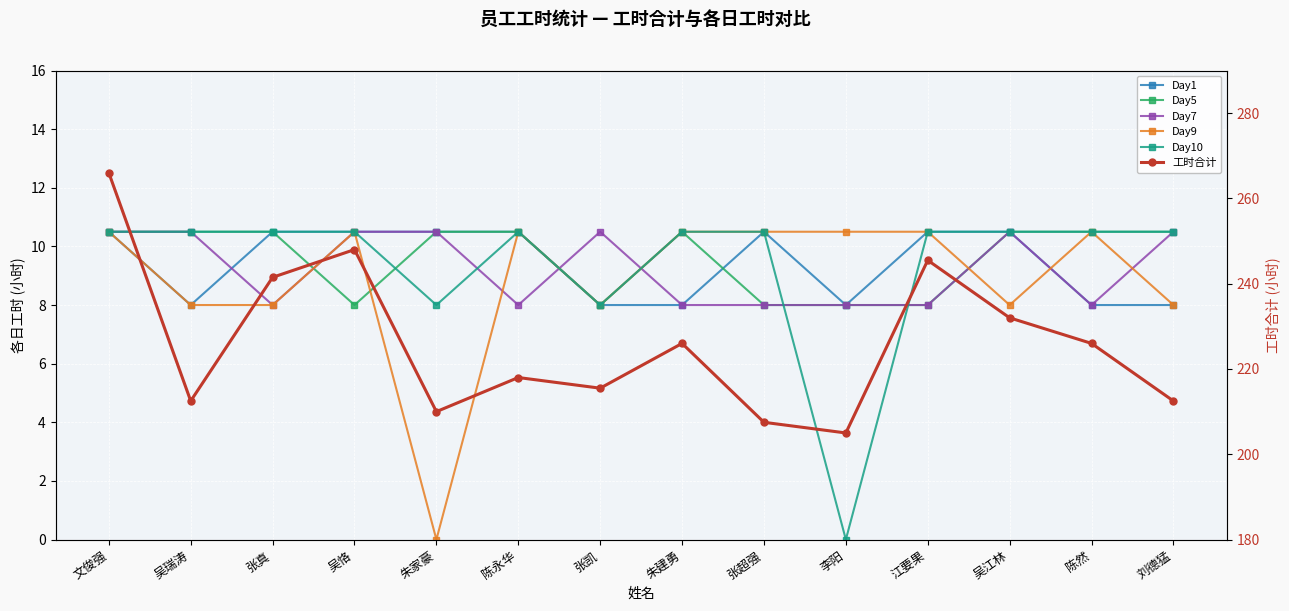

Is it true that 工时合计 equals 207.5 at 张超强?

True